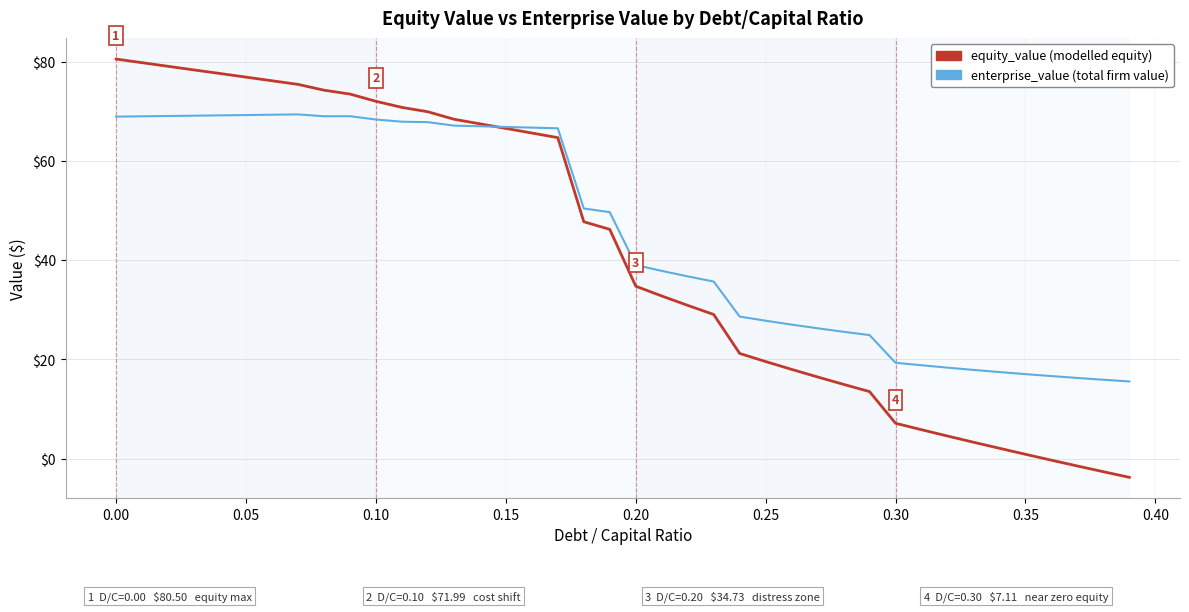

What is the greatest value displayed?

80.5